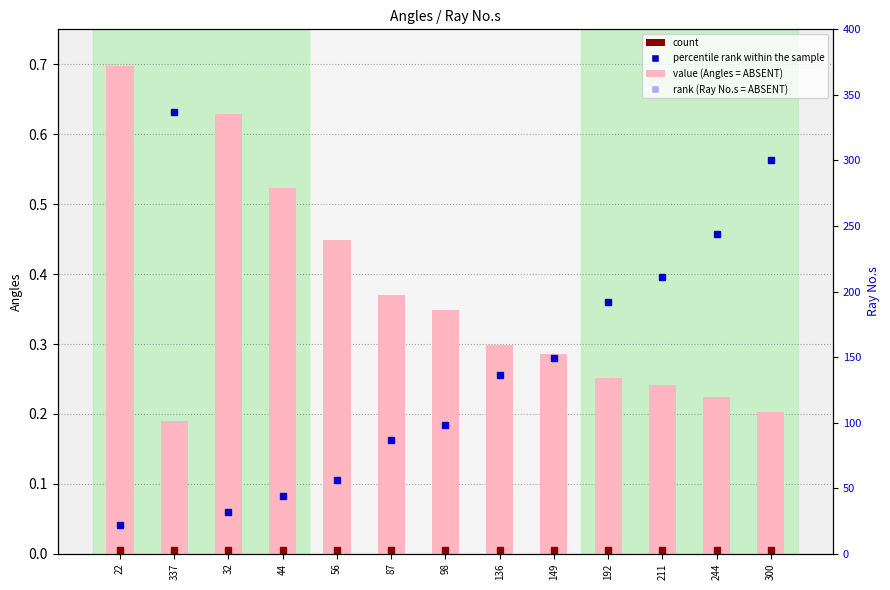

How many data points does each series have?

13